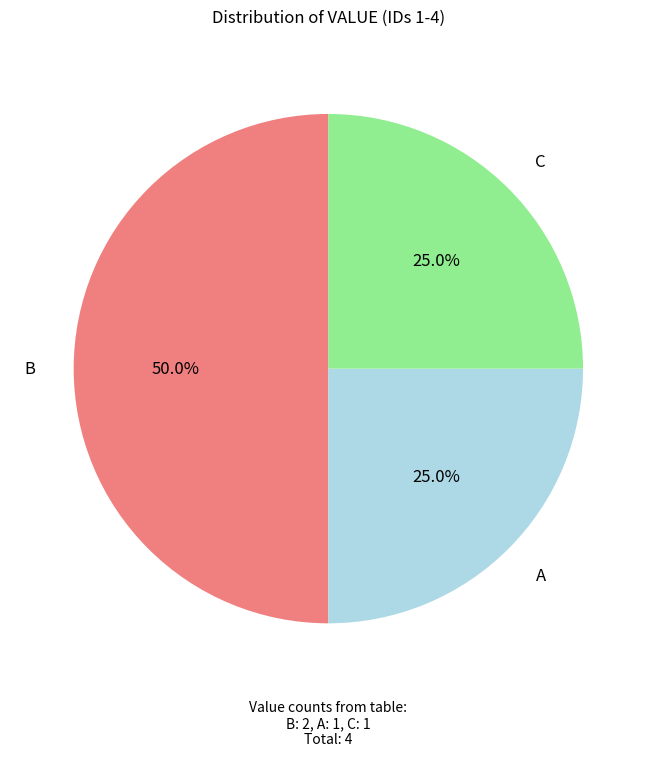

How many segments does this pie chart have?

3